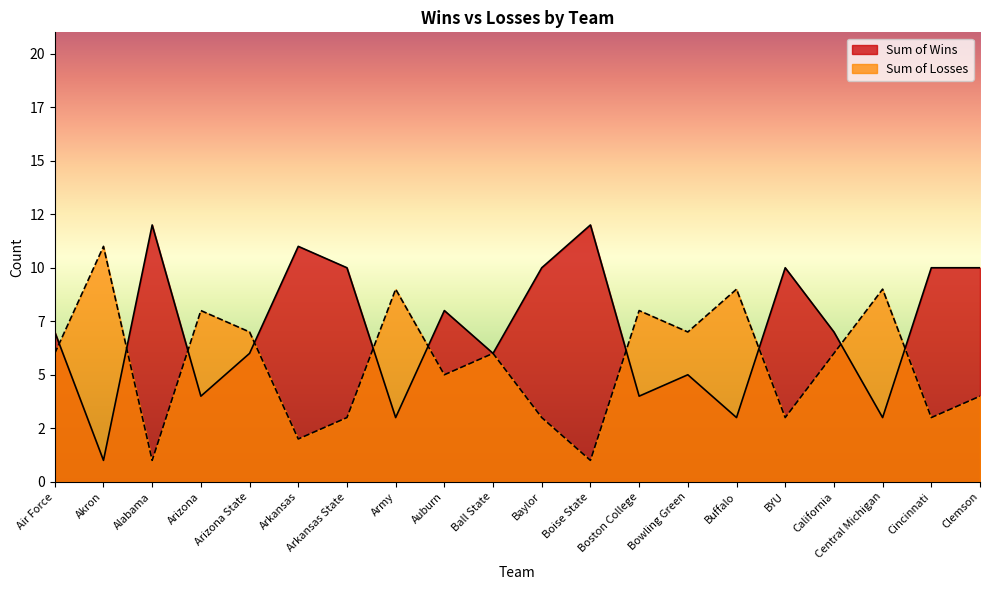

How many times do Sum of Wins and Sum of Losses cross each other?

10